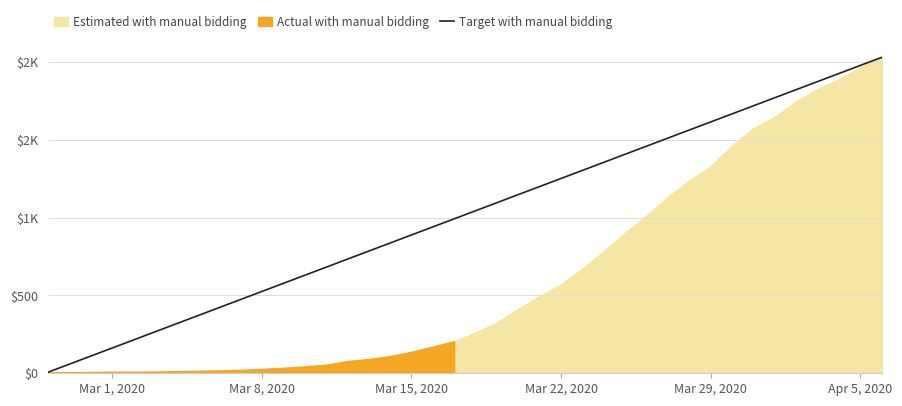

Between Mar 8, 2020 and Mar 1, 2020, which is larger?

Mar 8, 2020